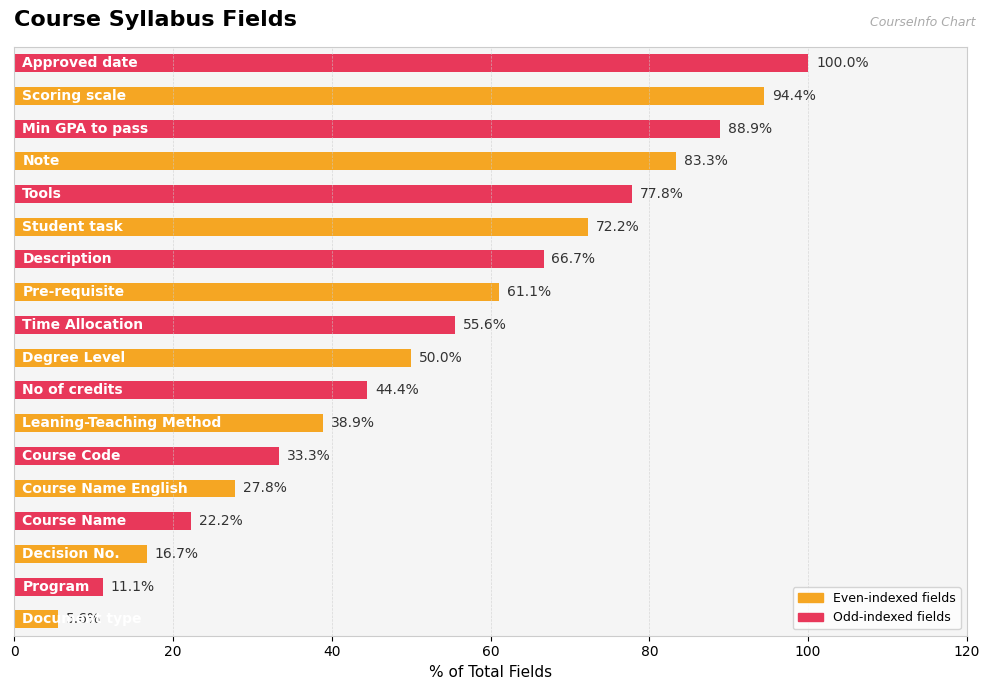

What is the minimum value shown in the chart?

5.6